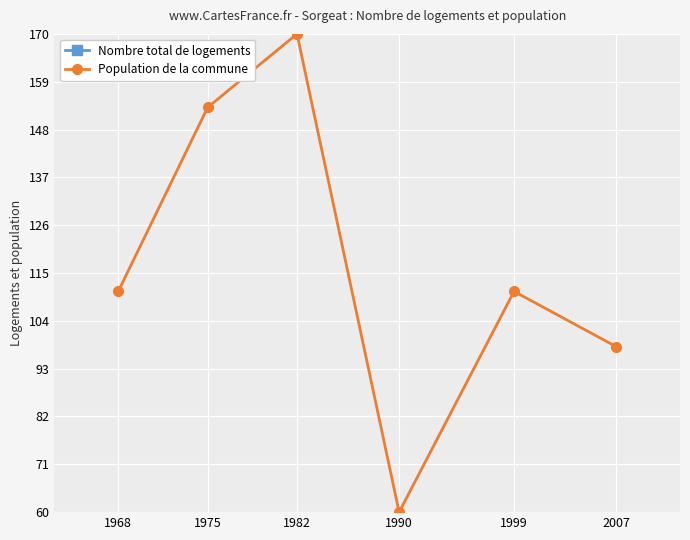

At which label does Population de la commune reach its peak?

1982